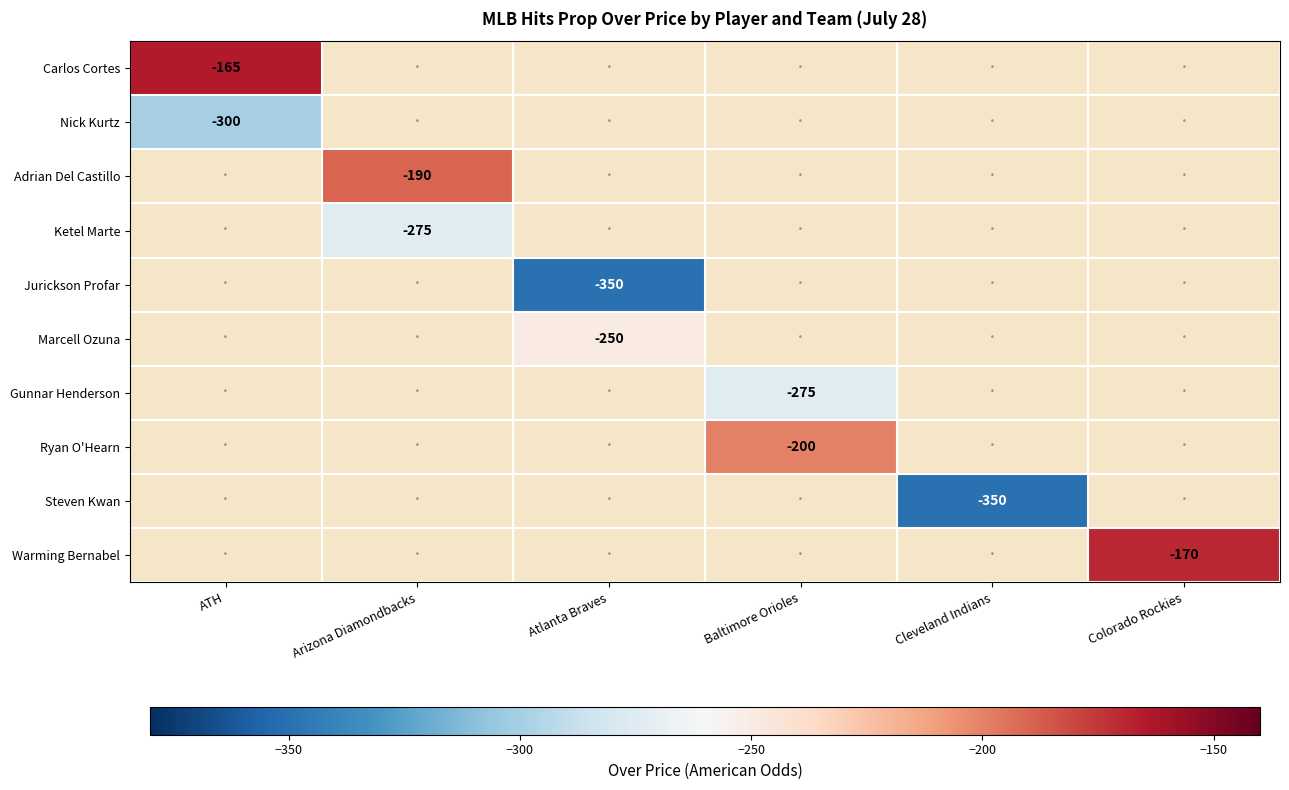

True or false: Warming Bernabel has a value of -170 at Colorado Rockies.

True